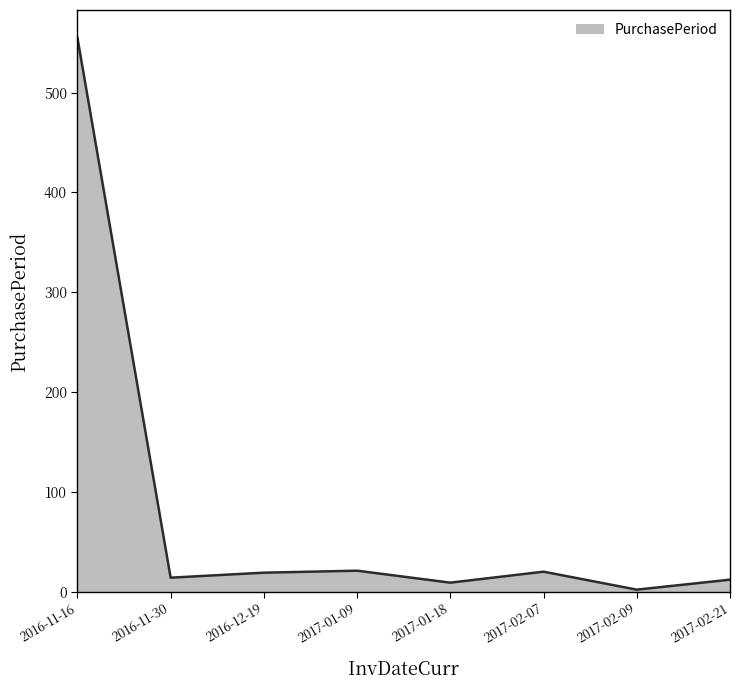

Approximately how many times larger is the value at 2016-11-16 compared to 2017-01-09?

26.4